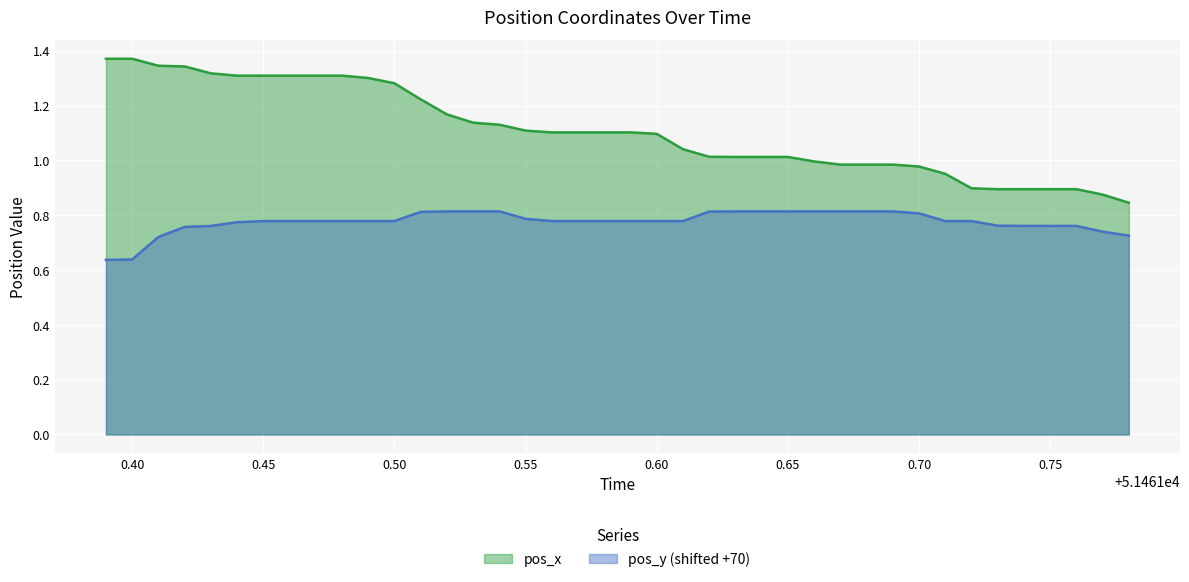

Which series has the largest range (max minus min)?

pos_x